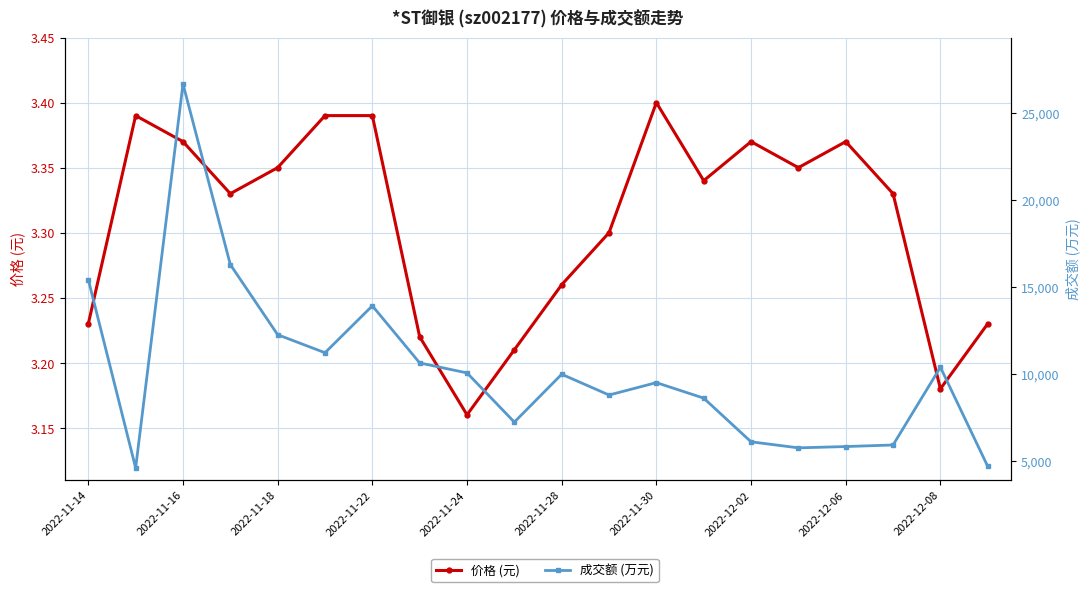

Which series changed the most between 2022-11-28 and 2022-11-30?

成交额 (万元)